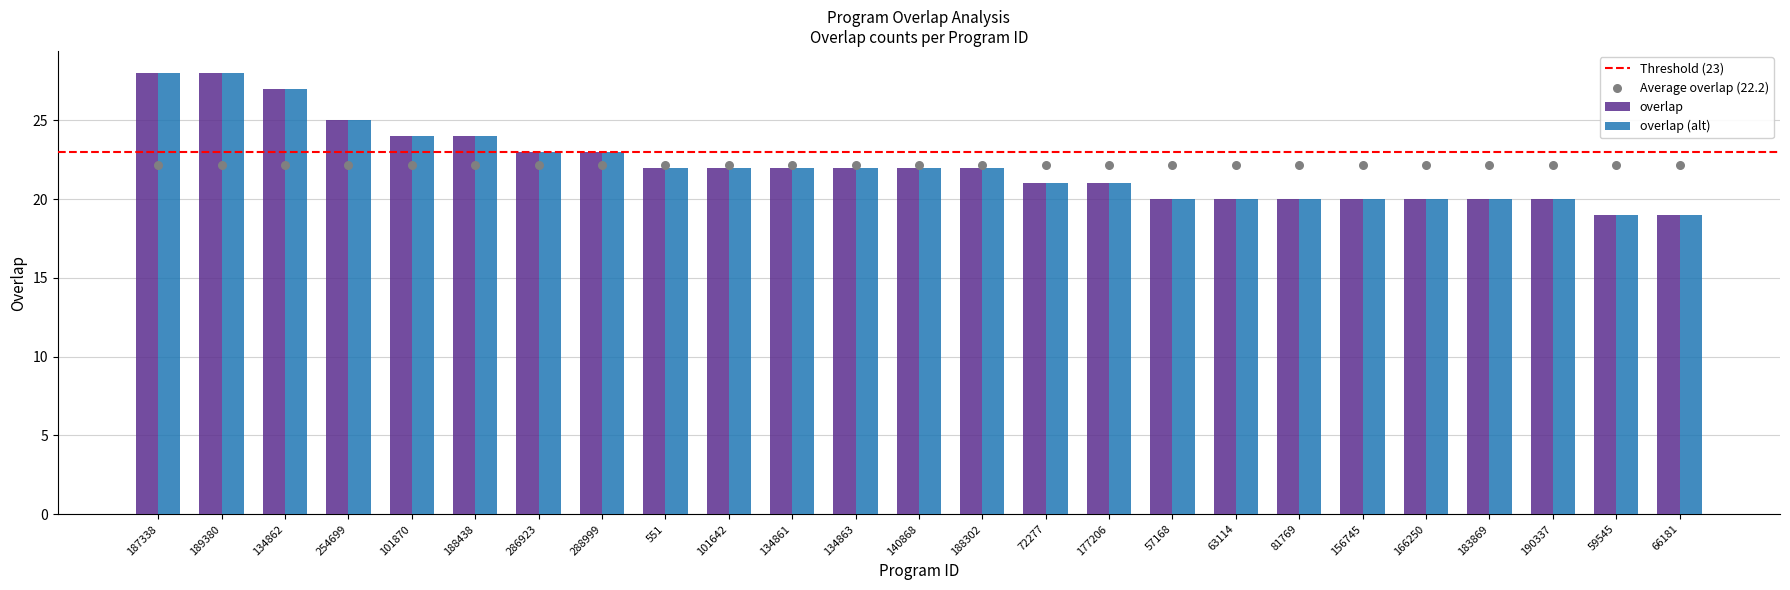

Between 188302 and 177206, which is larger?

188302